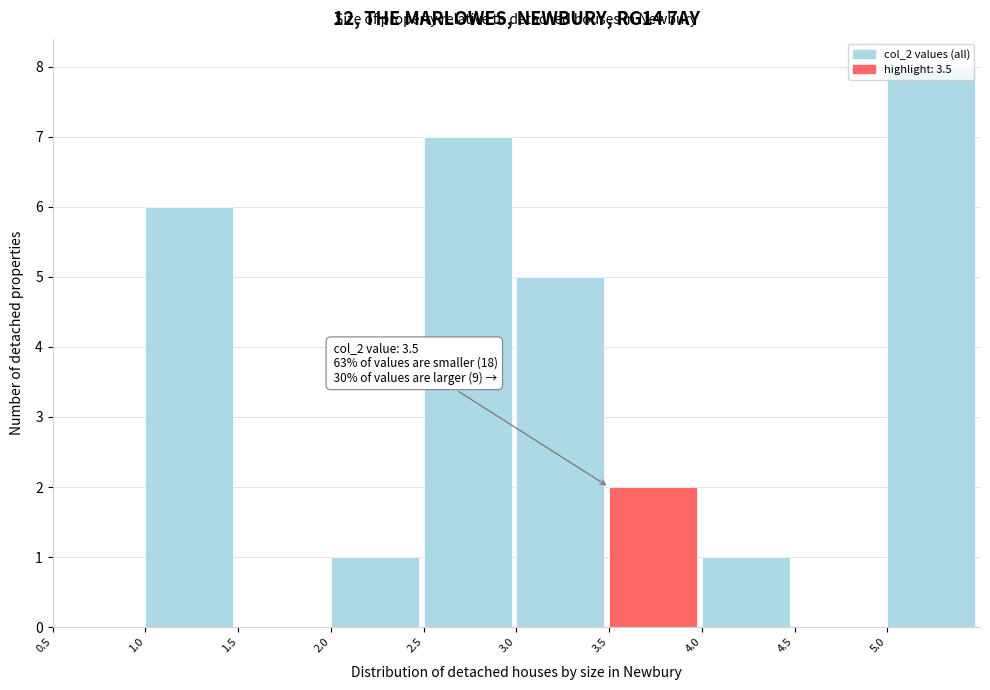

Over which range of the x-axis is the bar tallest?

5.0 to 5.5